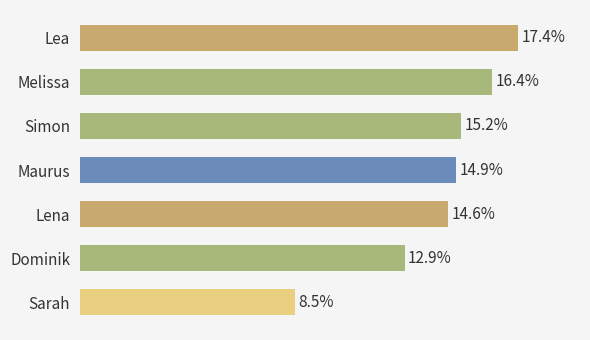

Are the bars horizontal?

Yes